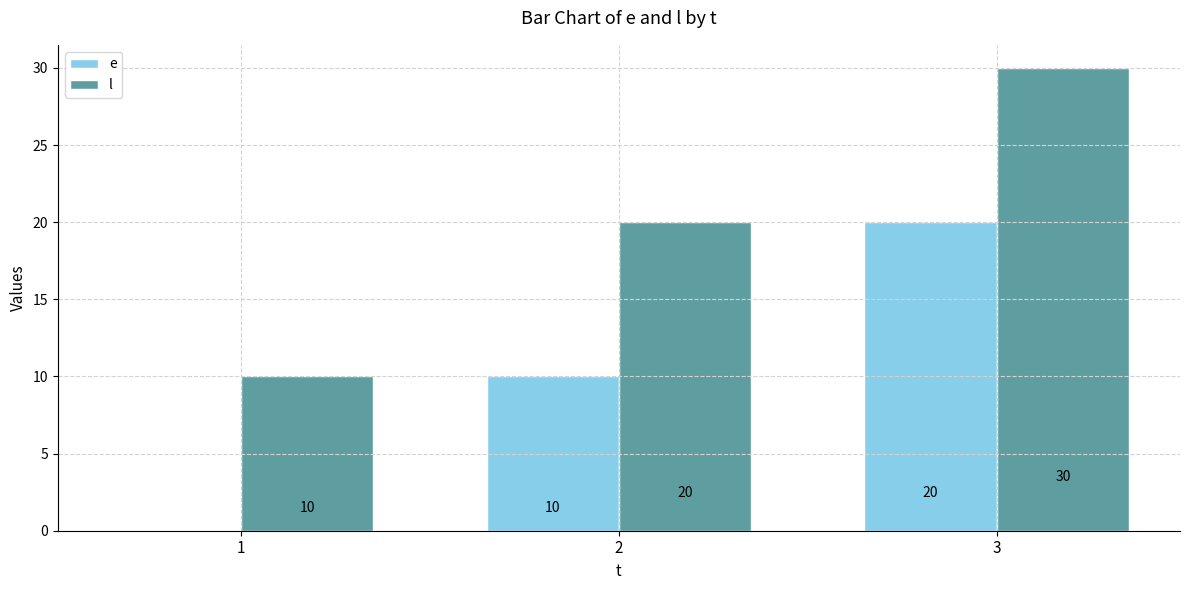

Is the value of e at 1 greater than the value of l at 1?

No